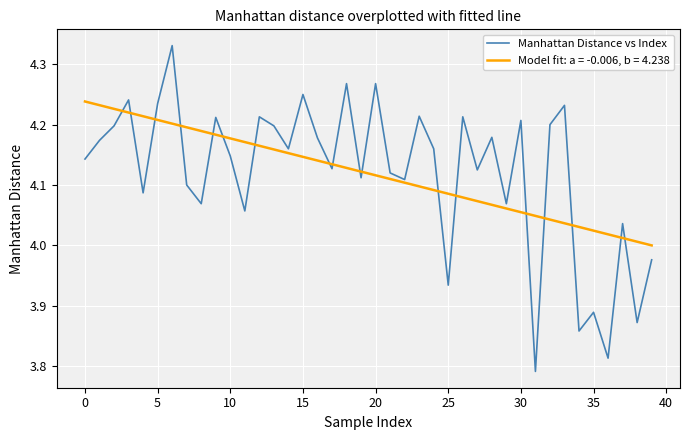

Does the chart have visible grid lines?

Yes